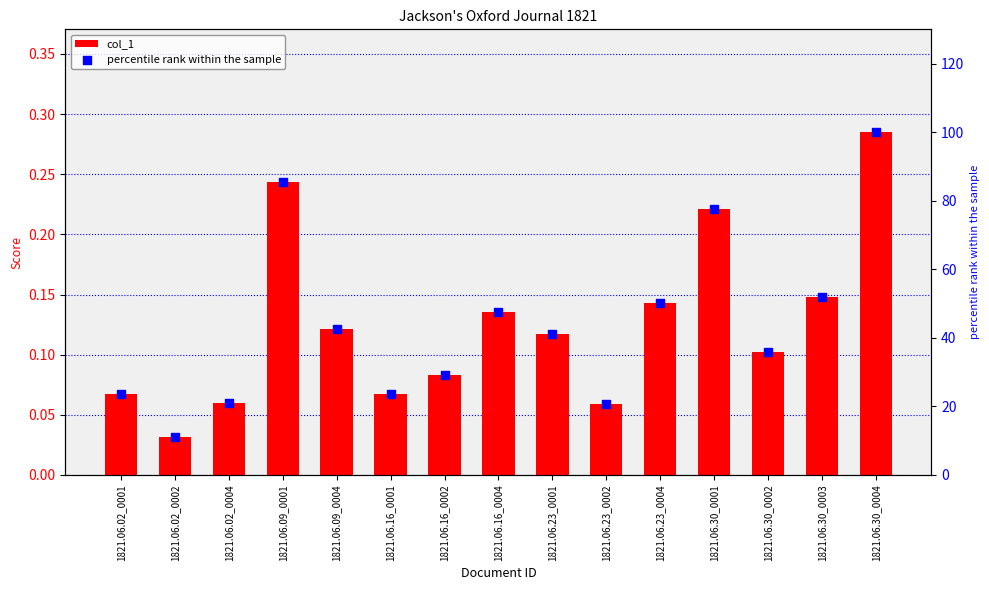

Which series has the largest Y range (max minus min)?

percentile rank within the sample